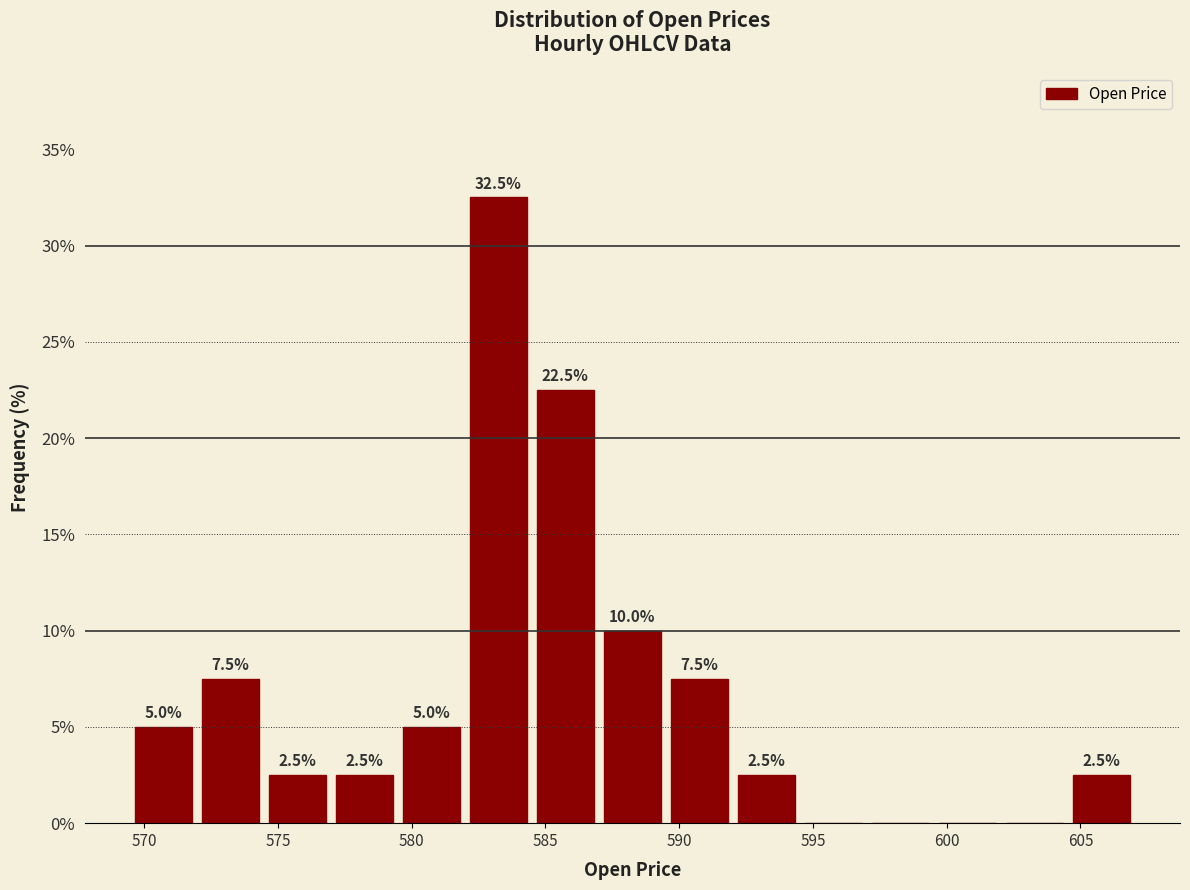

Which range on the x-axis has the tallest bar?

582.0 to 584.5